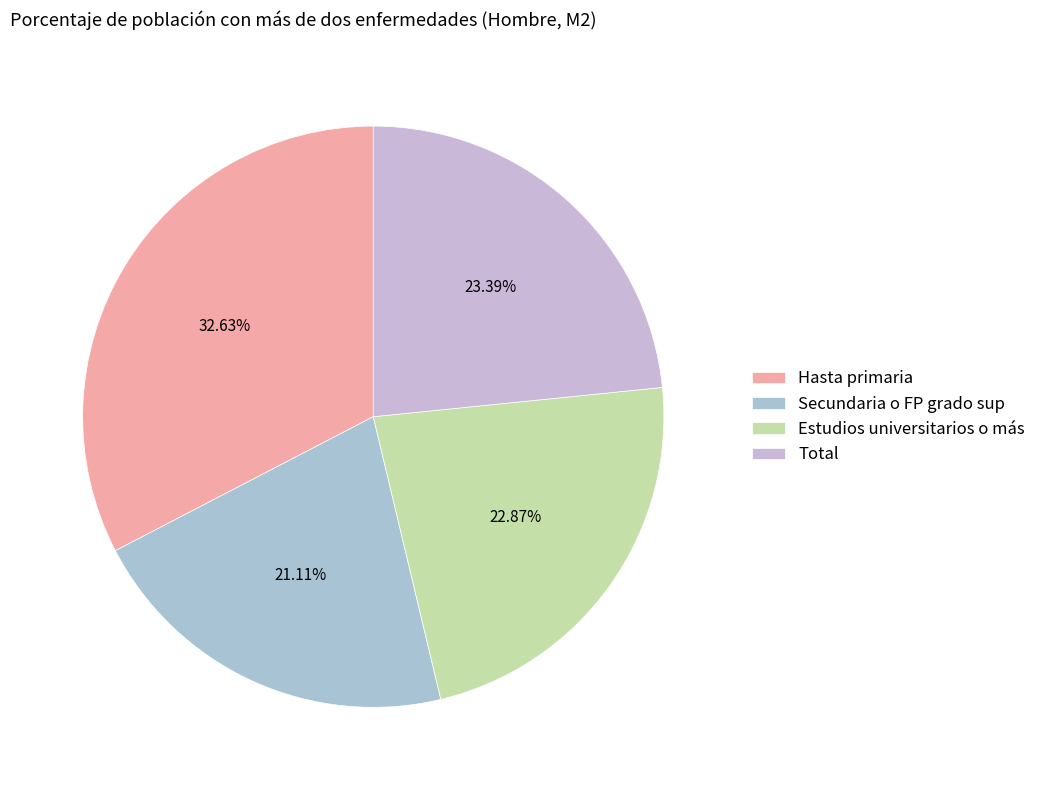

Rank the categories by value from highest to lowest.

Hasta primaria, Total, Estudios universitarios o más, Secundaria o FP grado sup